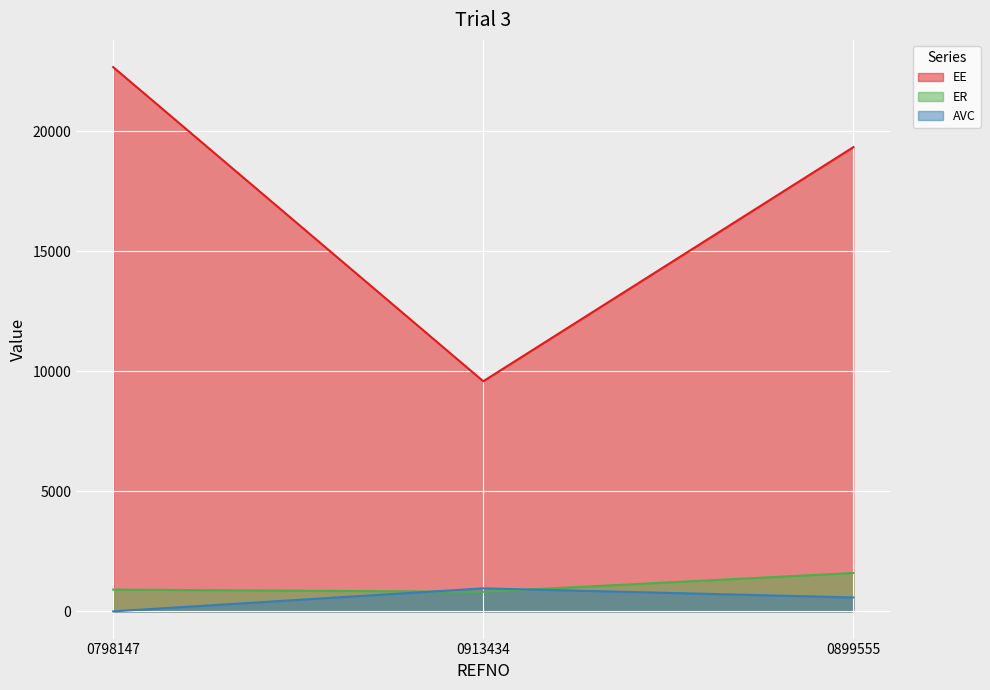

At which label does ER reach its peak?

0899555